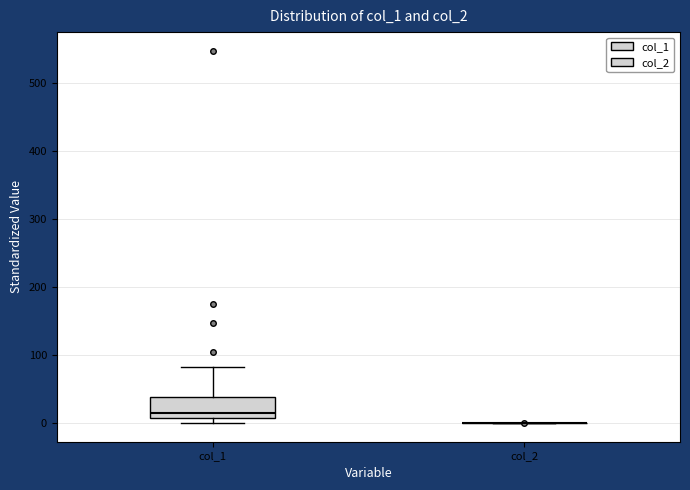

Comparing the boxes themselves (not the whiskers), which one is the tallest?

col_1